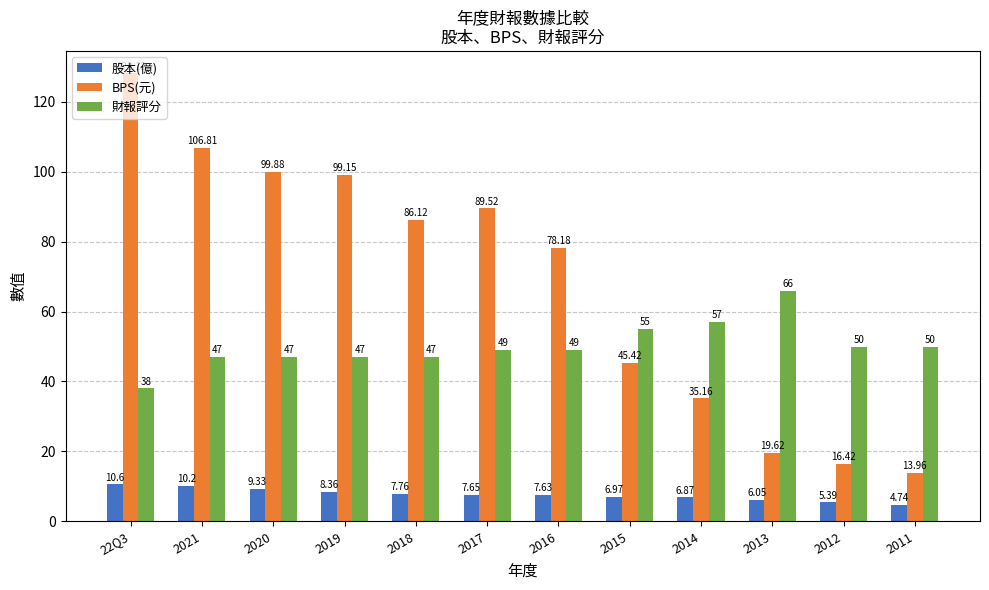

List the series in order of their overall mean, lowest first.

股本(億), 財報評分, BPS(元)